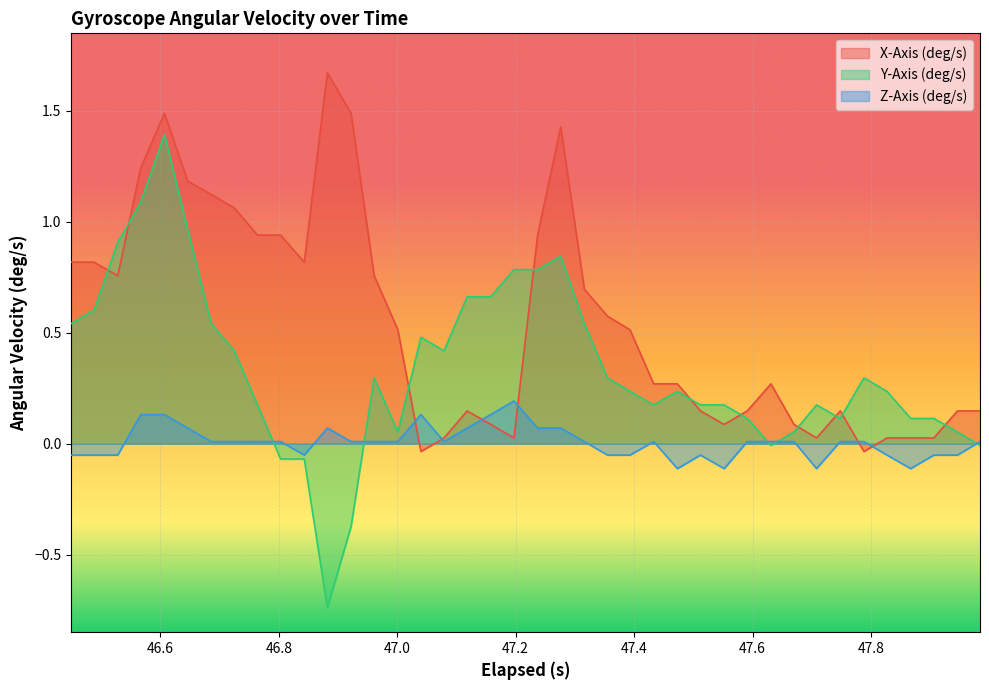

Which series has the largest range (max minus min)?

Y-Axis (deg/s)